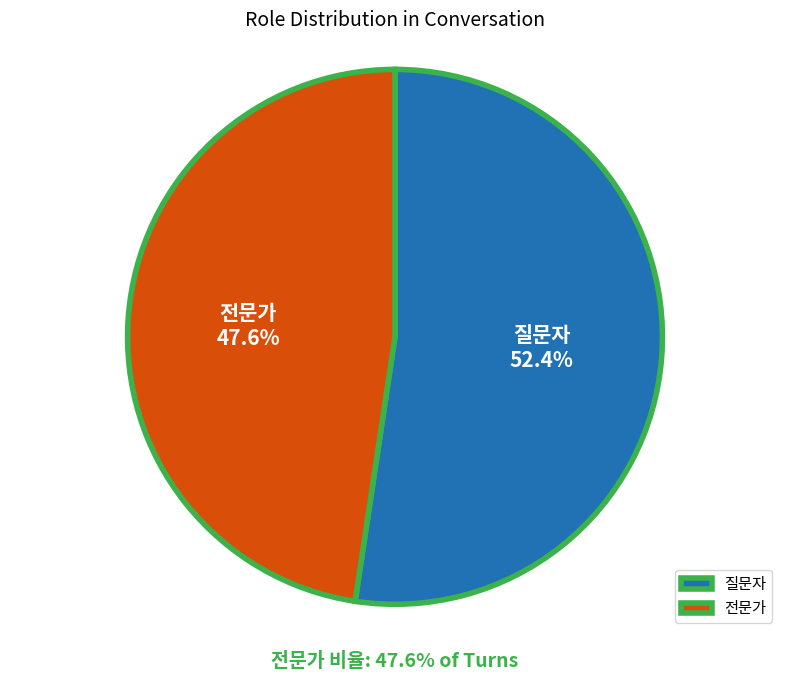

How many segments does this pie chart have?

2